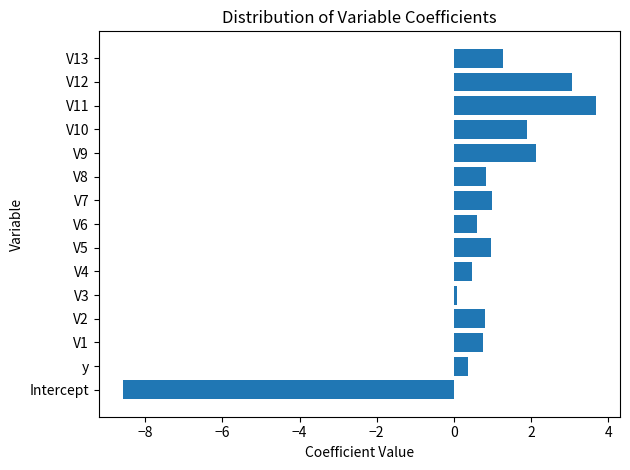

What is the sum of all values?

9.3